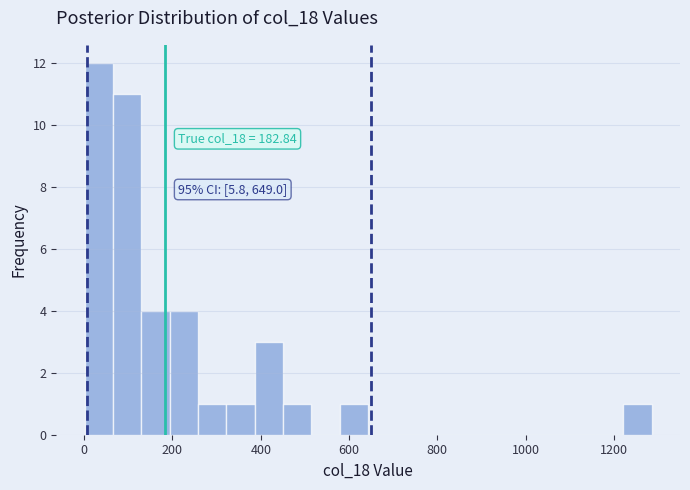

Around what value on the x-axis is the tallest bar? Give the approximate position of its centre, as read against the axis.

40